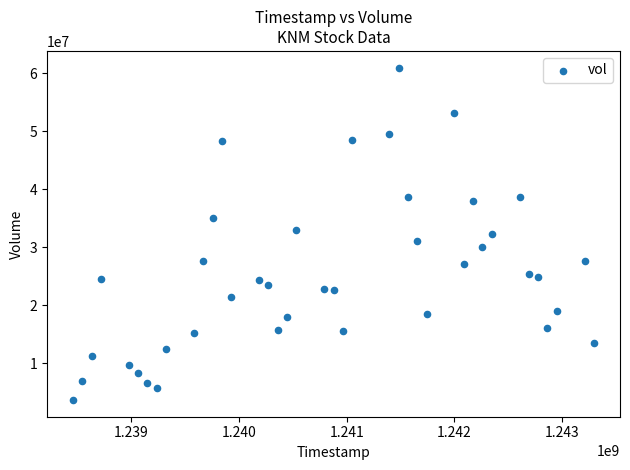

What is the range of X values (max minus min)?

4838400